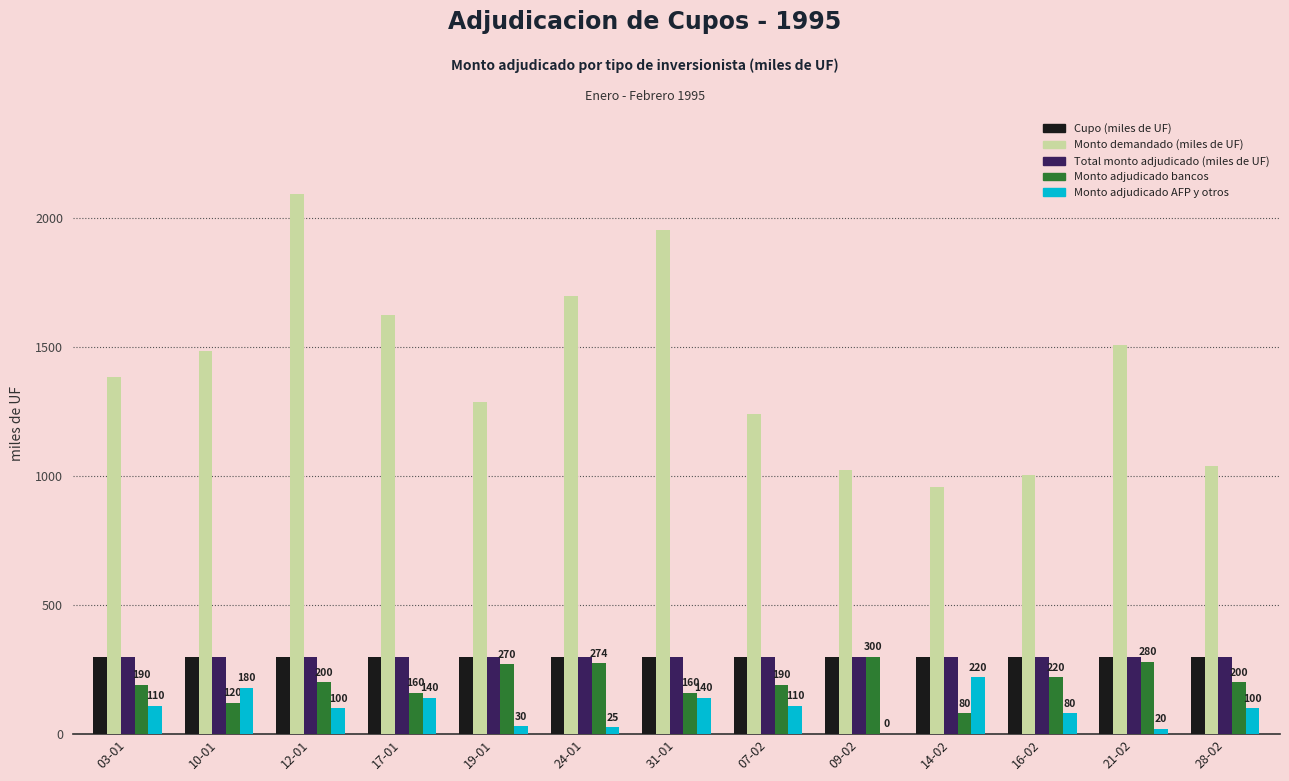

What is the highest value of the Cupo (miles de UF) series?

300.0